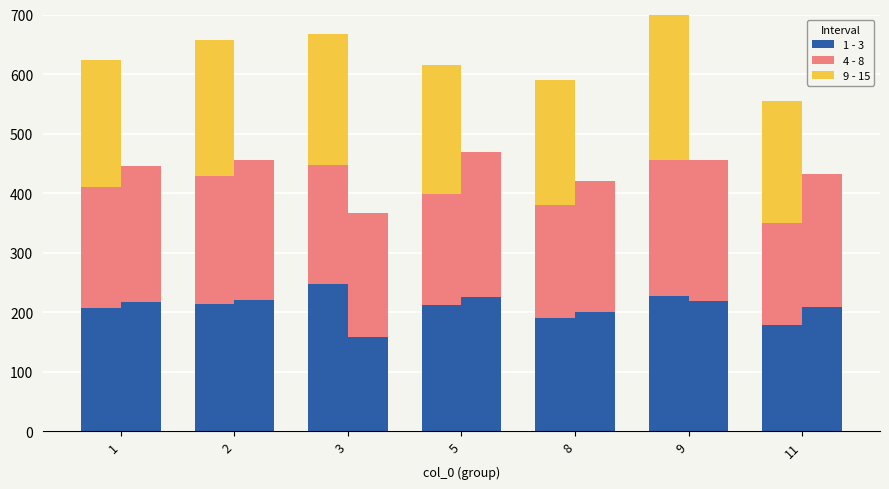

At which label does col_5 (9-15) reach its minimum?

11